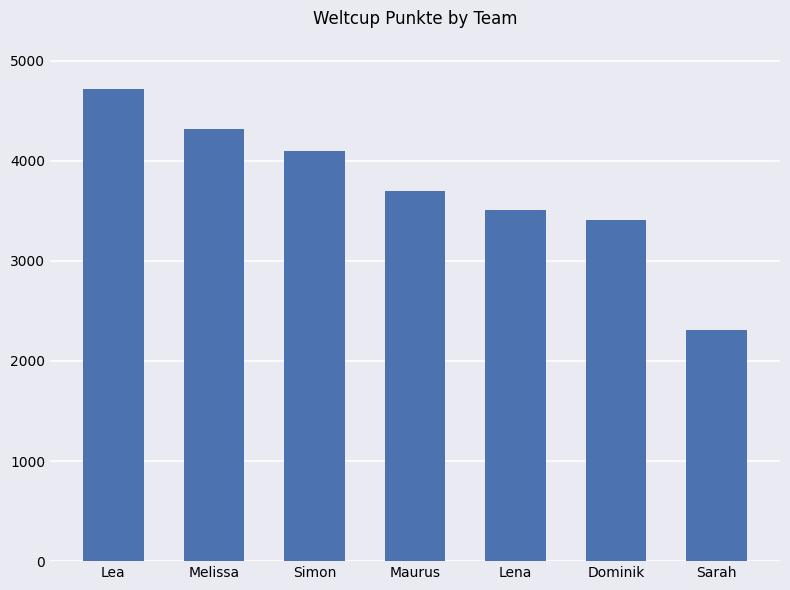

Rank the categories by value from lowest to highest.

Sarah, Dominik, Lena, Maurus, Simon, Melissa, Lea